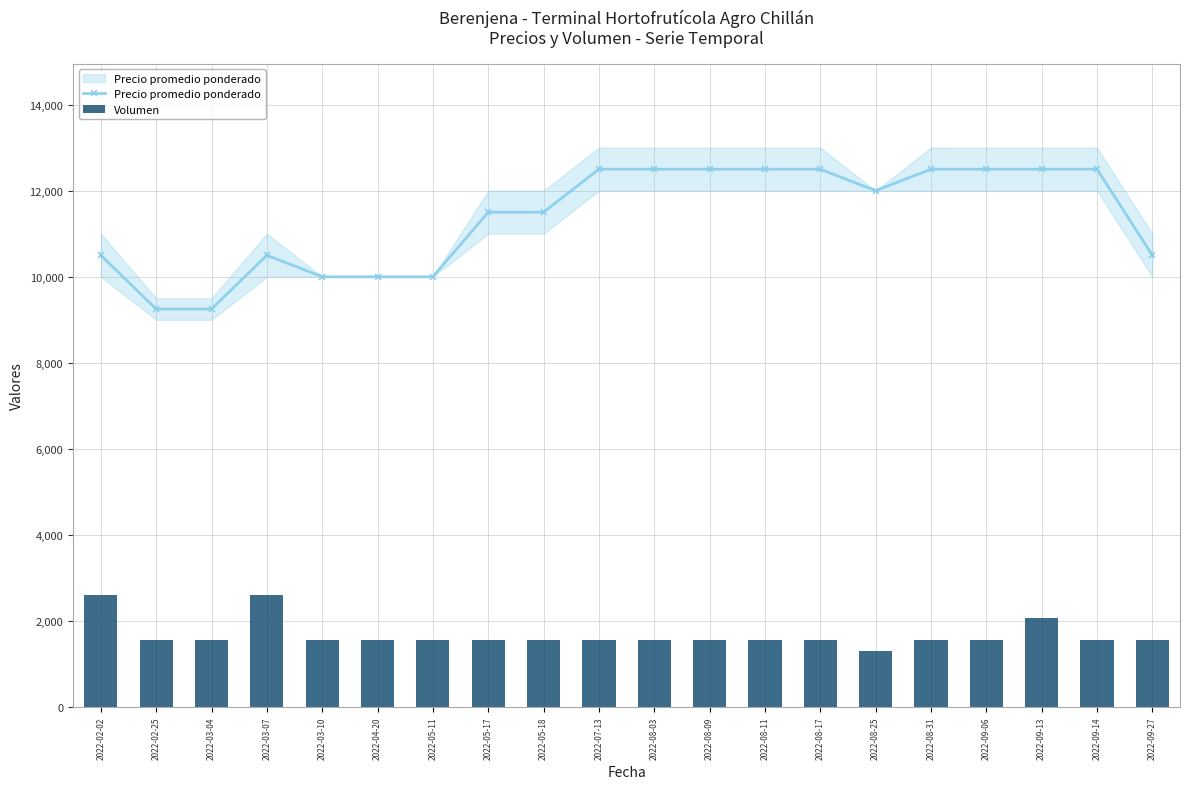

Does the chart contain stacked bars?

No